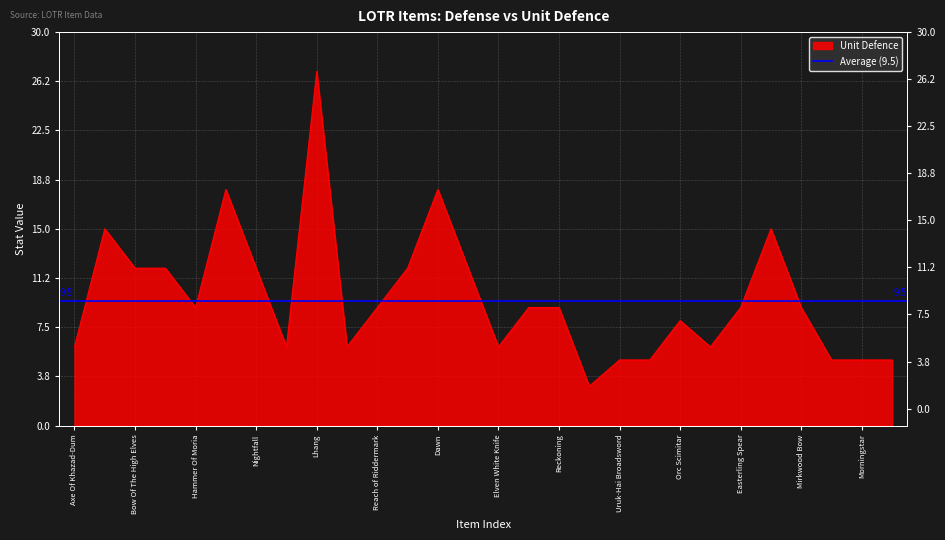

Rank the categories by value from lowest to highest.

Uruk Crossbow, Uruk-Hai Broadsword, Haradrim Bow, Broad Axe, Morningstar, Orc Crossbow, Axe Of Khazad-Dum, Noldor Sword, Mattock Of The Iron Hills, Elven White Knife, Elven Dirk, Orc Scimitar, Hammer Of Moria, Reach of Riddermark, Gigantic Hammer, Reckoning, Easterling Spear, Mirkwood Bow, Bow Of The High Elves, Cruel Hook, Nightfall, Sand Claw, Spear Of Udun, Black Bow, Cutlass, Mirkwood Thorns, Dawn, Lhang